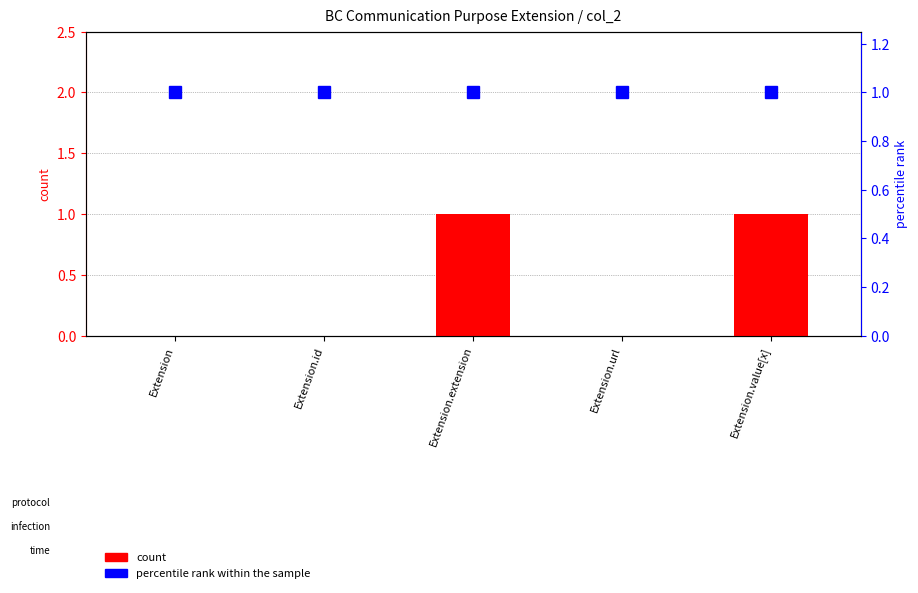

What is the sum of all count values?

2